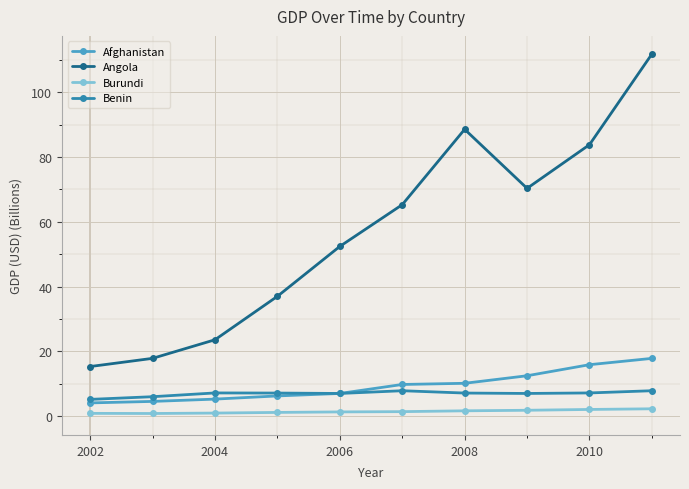

Is this an area chart (filled region under the line)?

No